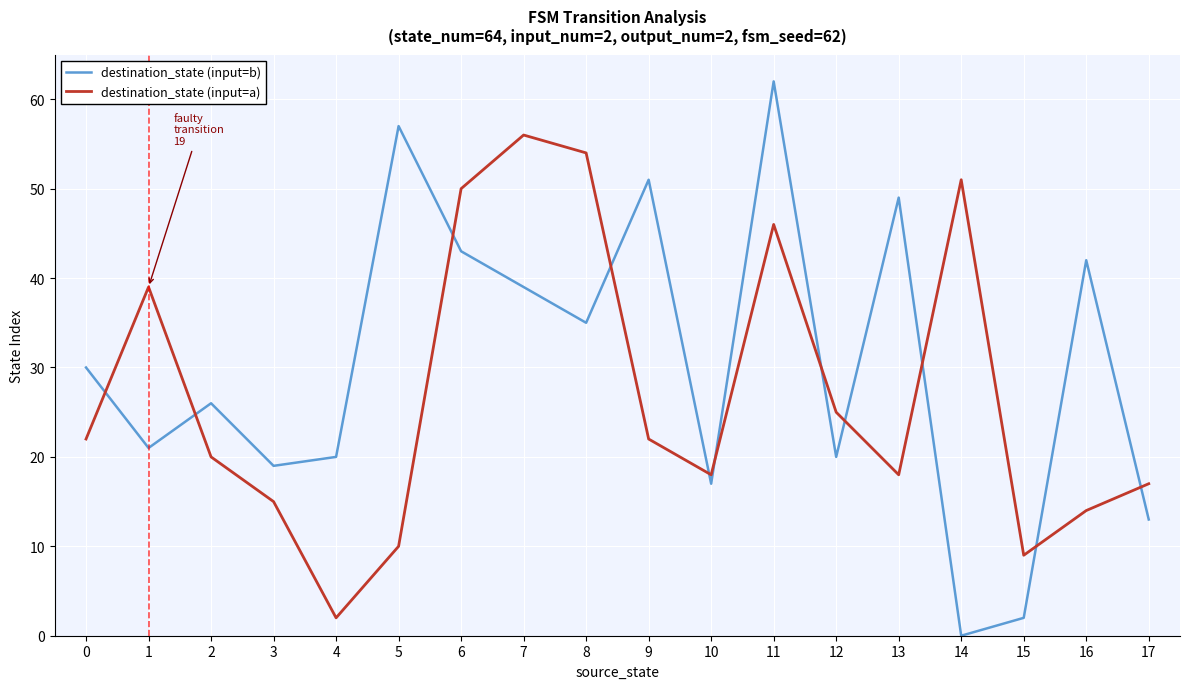

True or false: destination_state (input=a) has more than 0 points higher than both neighbors.

True